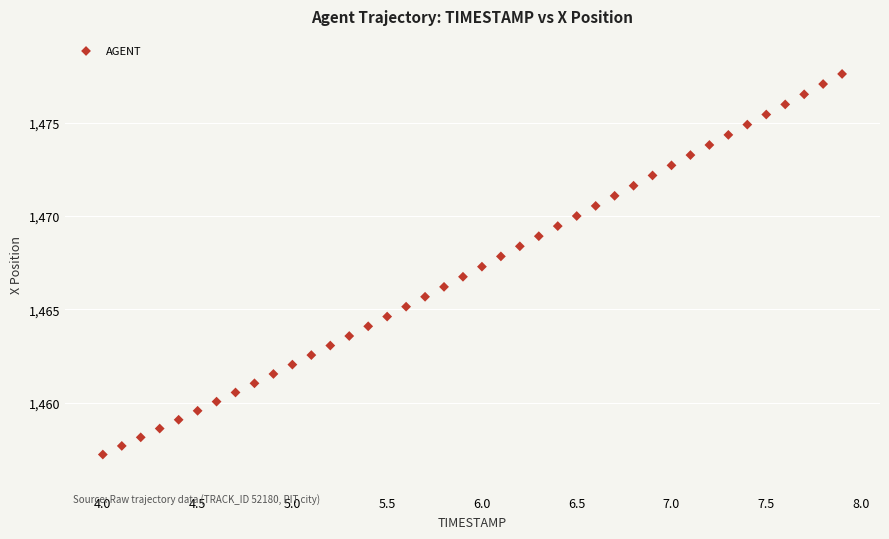

What is the range of X values (max minus min)?

3.9